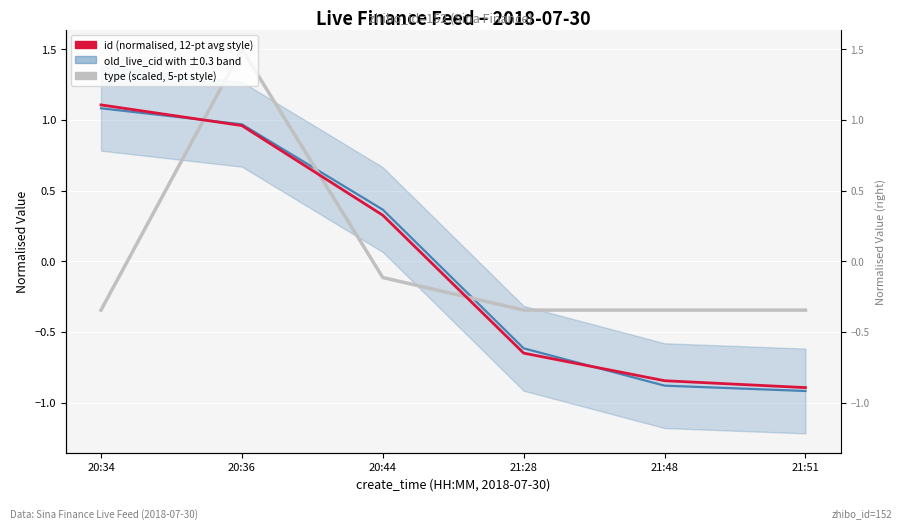

True or false: type (scaled) has more than 2 interior local peaks.

False